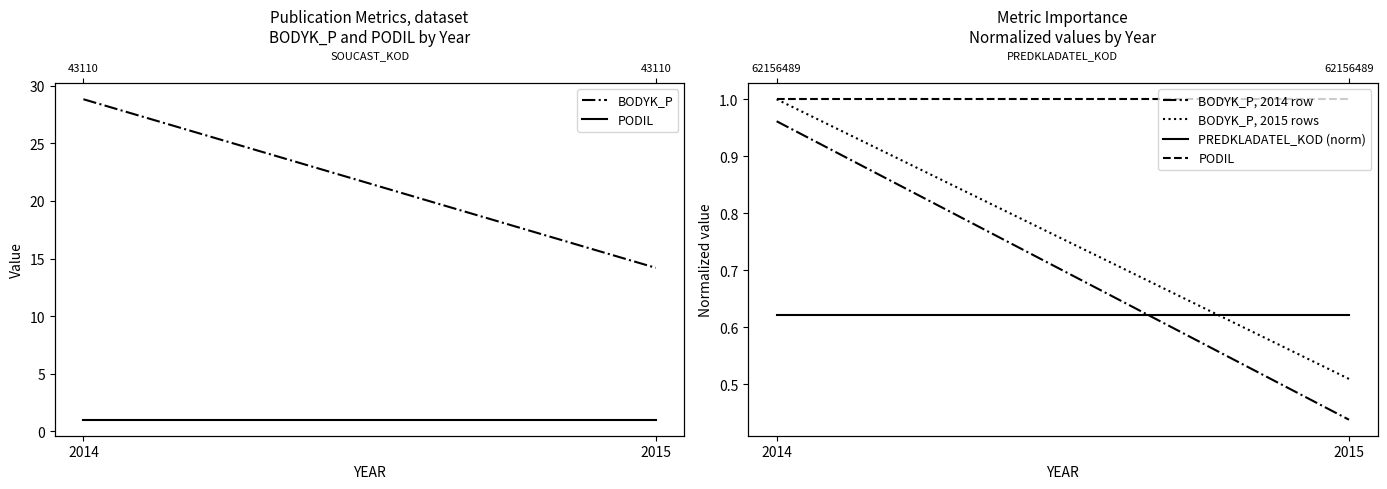

What is the approximate value of BODYK_P, 2014 row at 2015?

0.4